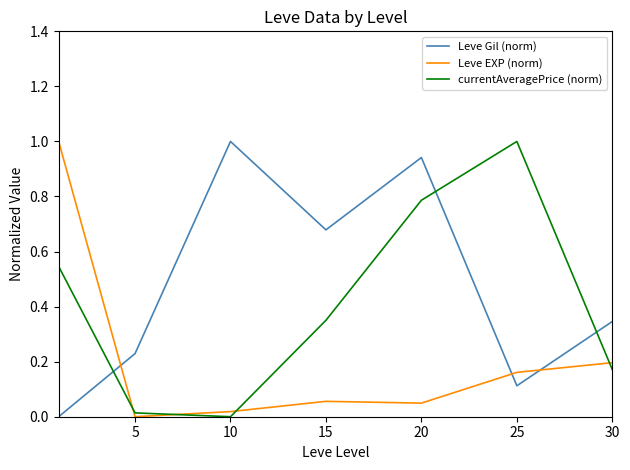

What is the greatest value displayed?

1.0